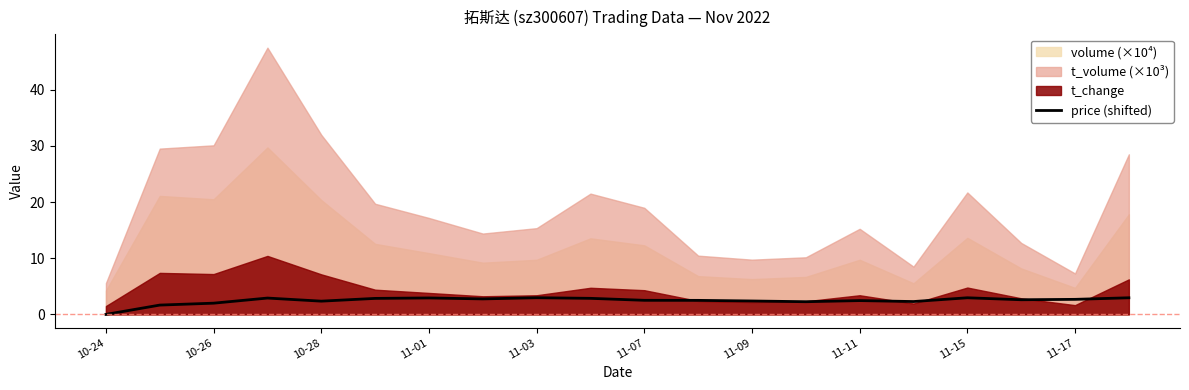

What is the highest value of the price (shifted) series?

3.0